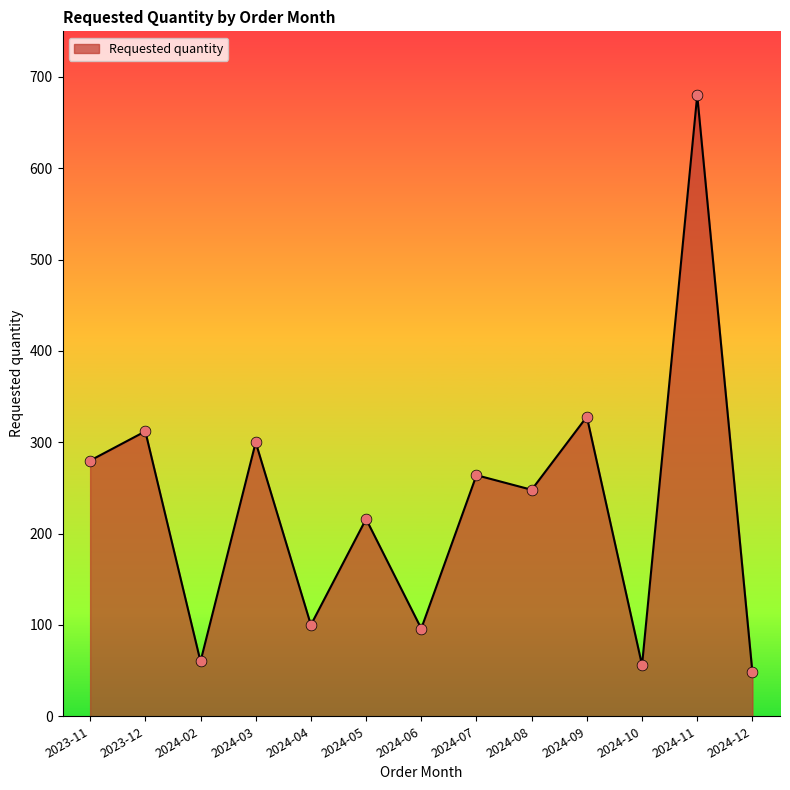

Between 2024-10 and 2023-11, which is larger?

2023-11